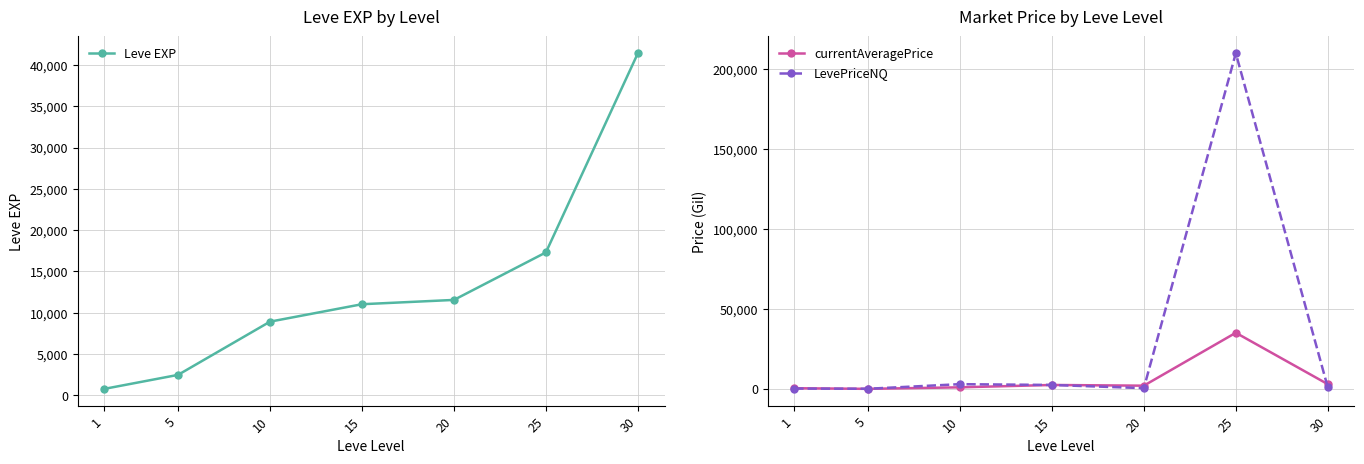

What is the lowest value of the LevePriceNQ series?

91.5